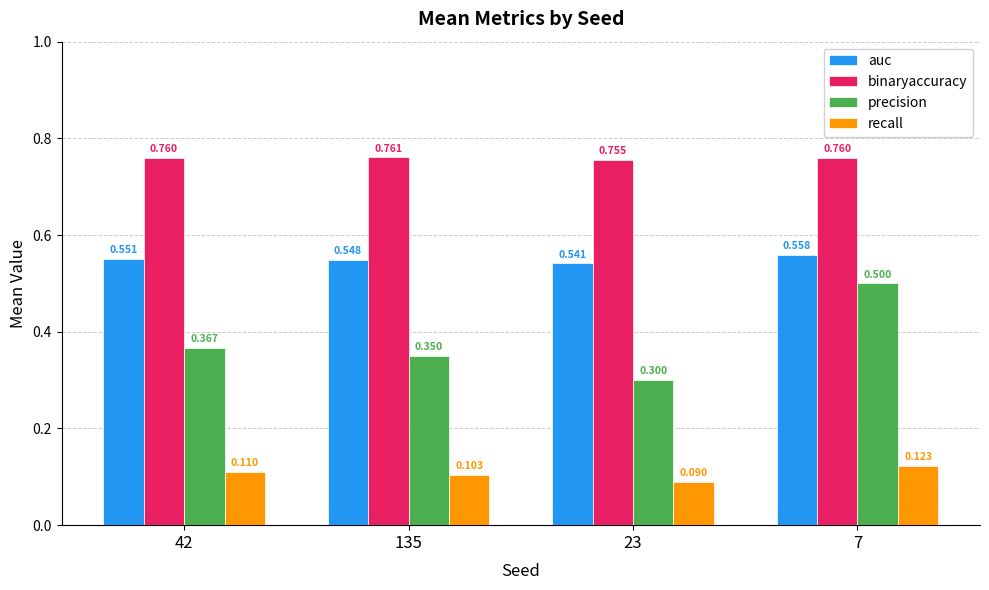

At which label is precision closest to 0?

23